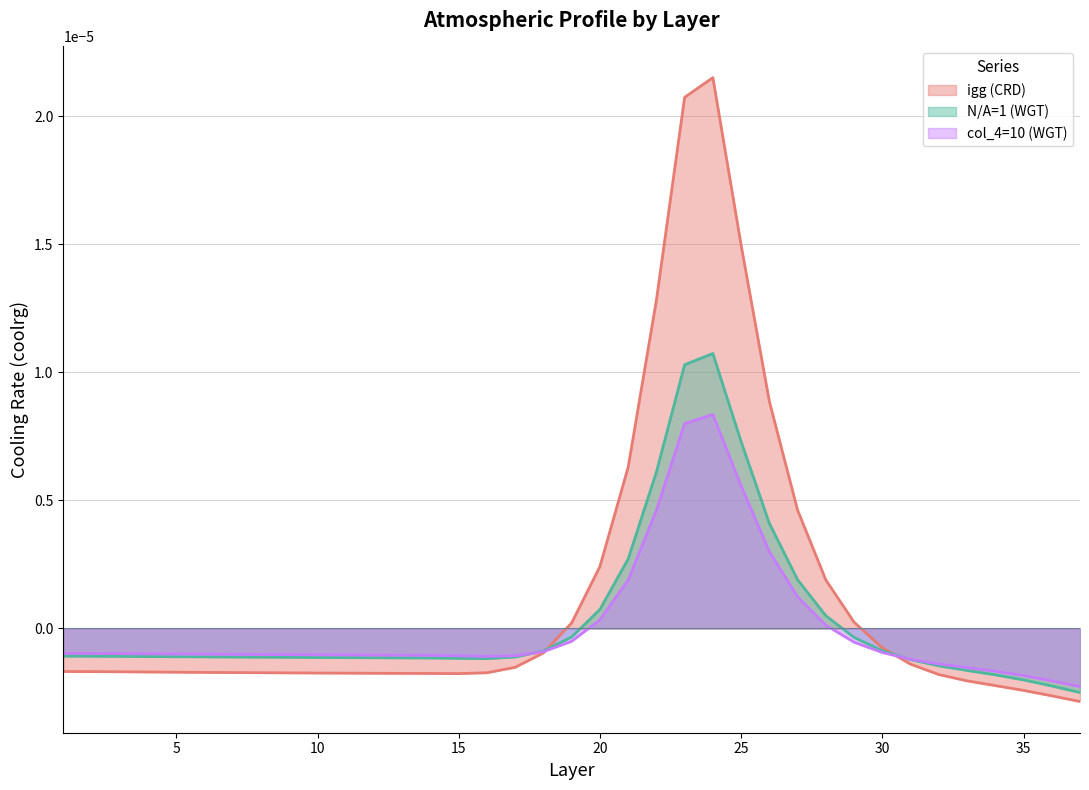

Which series has the largest range (max minus min)?

igg (CRD)